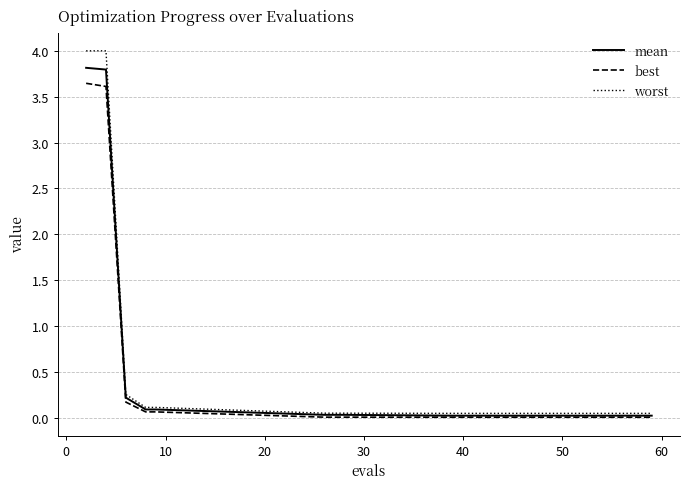

Count the number of data series in this chart.

3